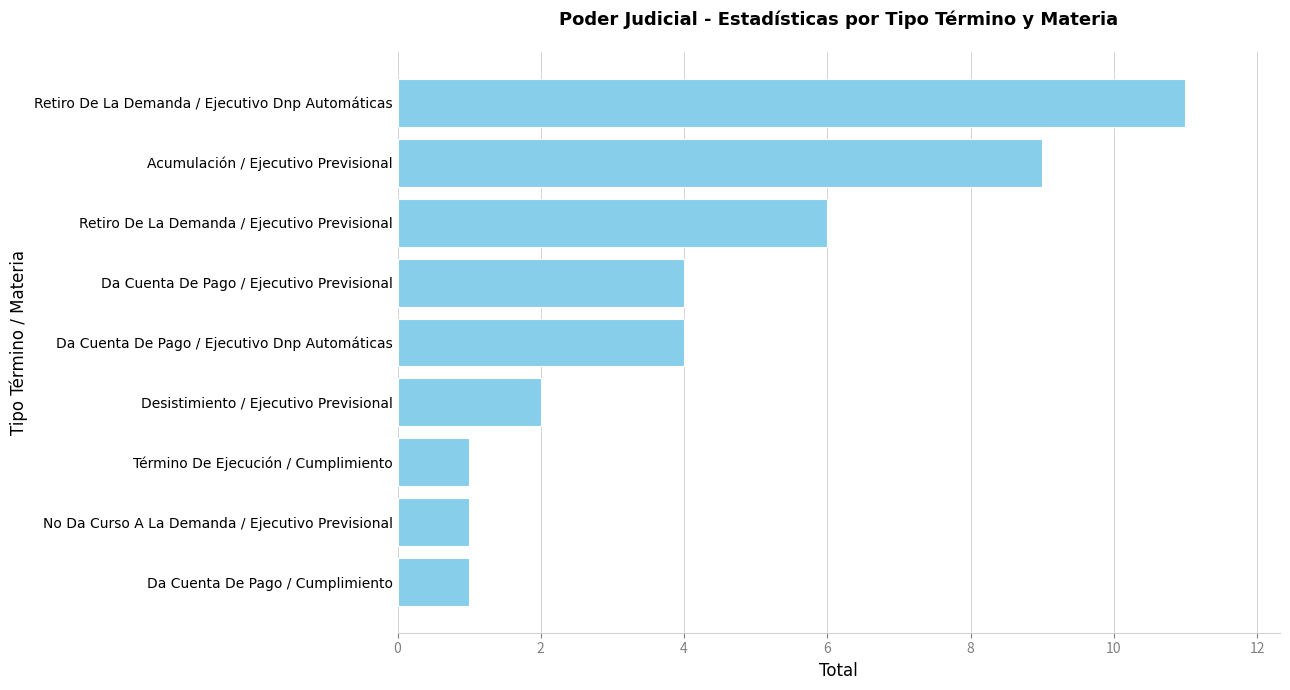

What is the maximum value shown in the chart?

11